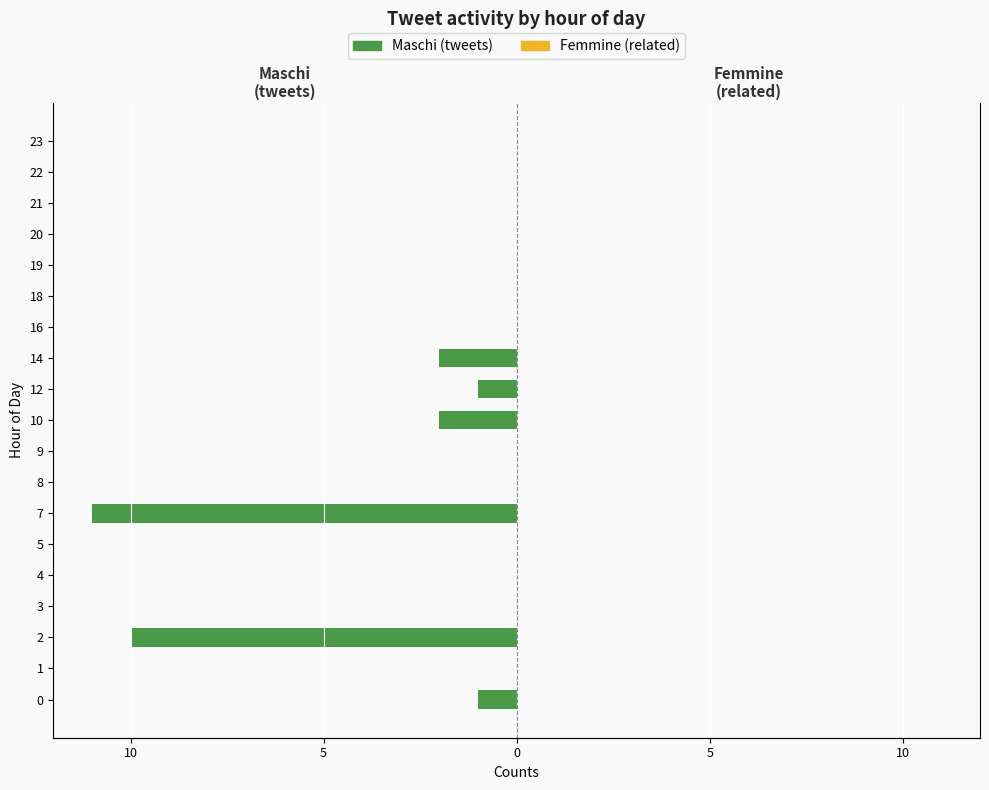

True or false: Maschi (tweets) has a value of -3.4 at 9.

False